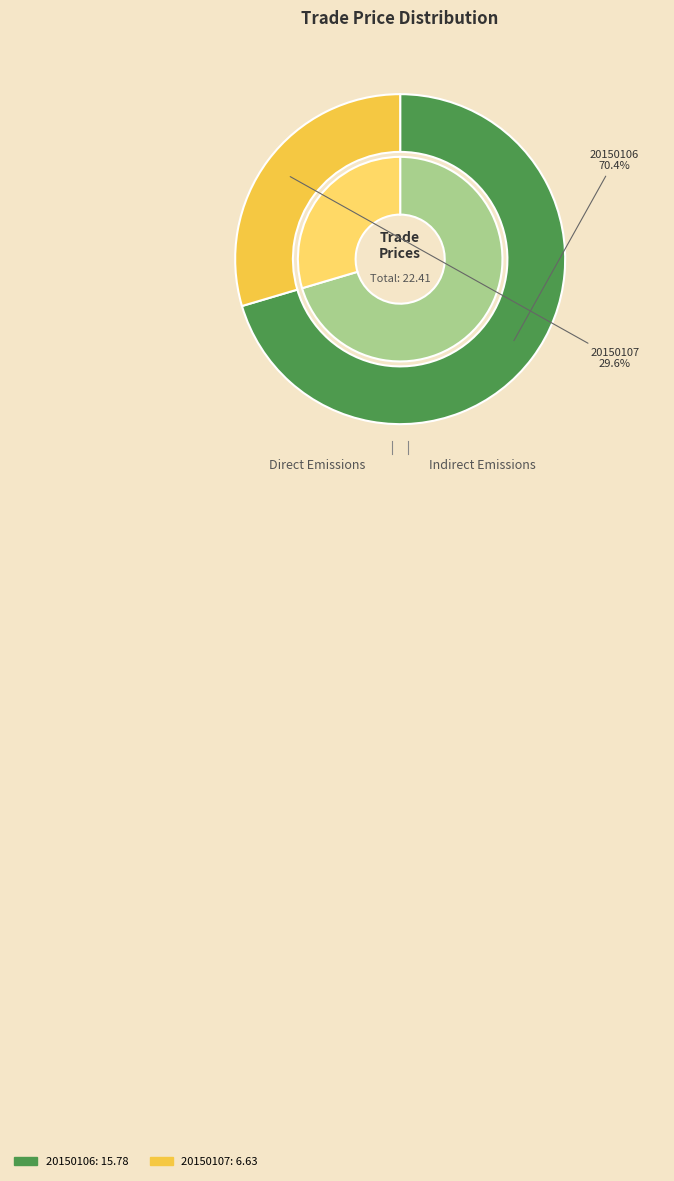

To the nearest percent, what is the difference between the largest and smallest slice percentages?

41%